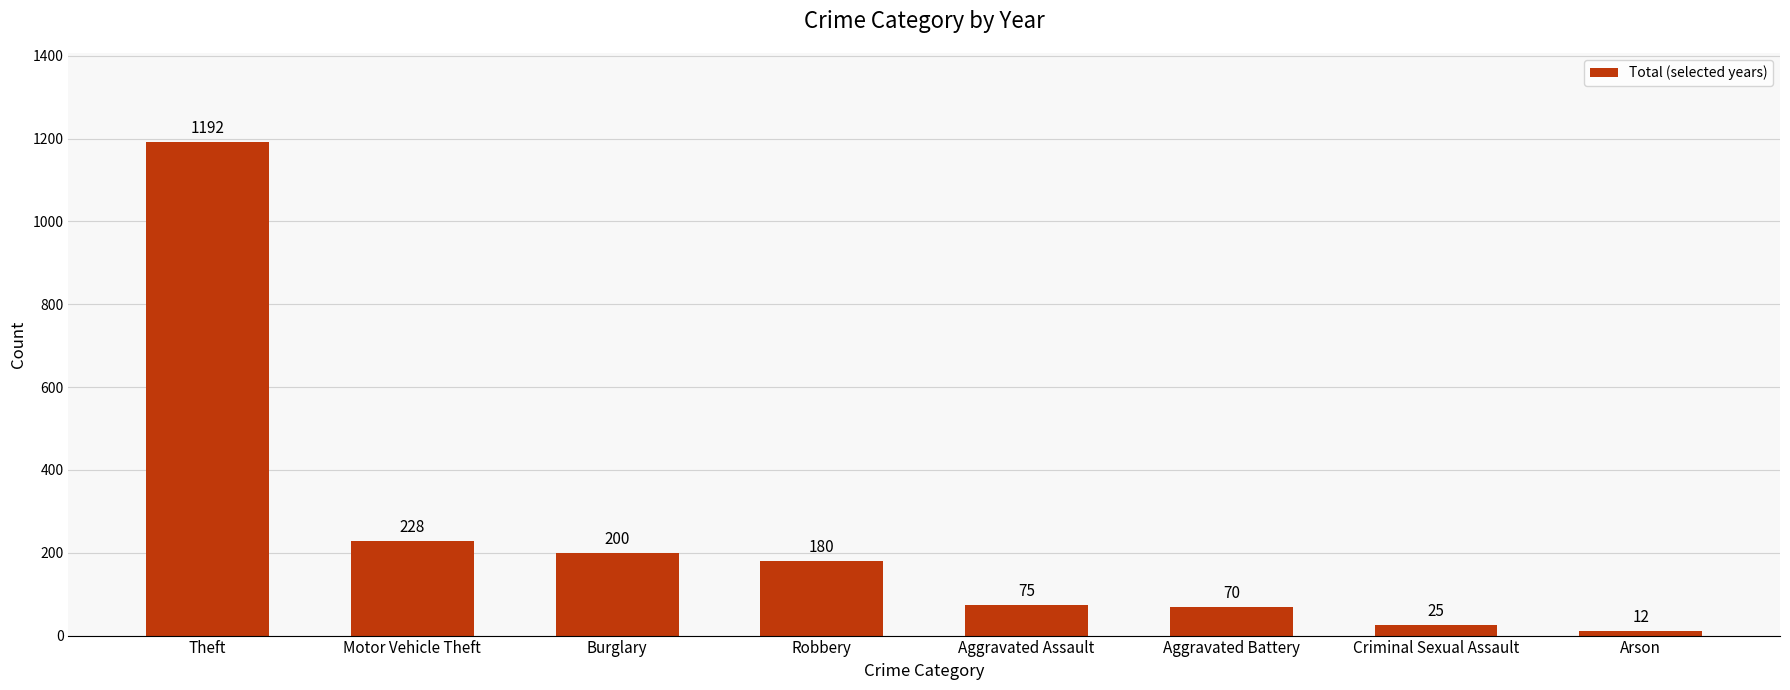

What is the label of the 8th bar from the left?

Arson